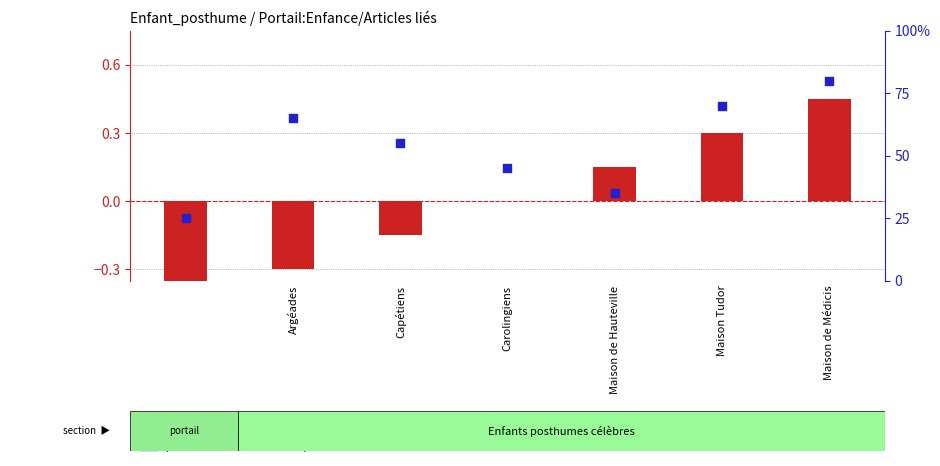

What is the total value across all series at Argéades?

0.4